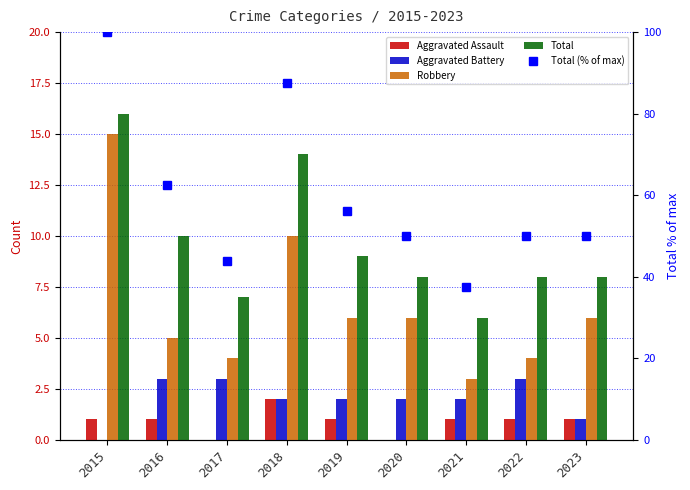

At which label does Total reach its peak?

2015